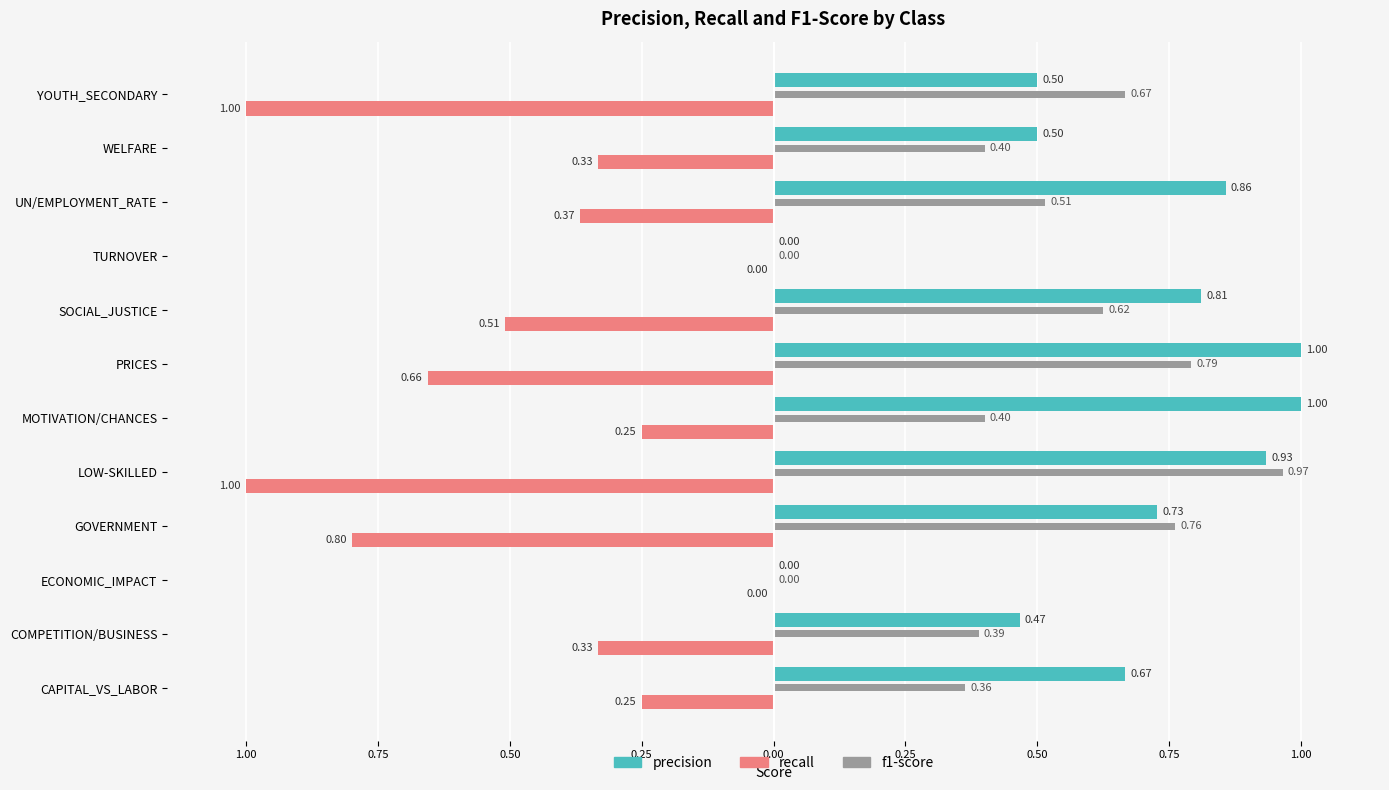

What are all the series names shown in the legend?

precision, recall, f1-score